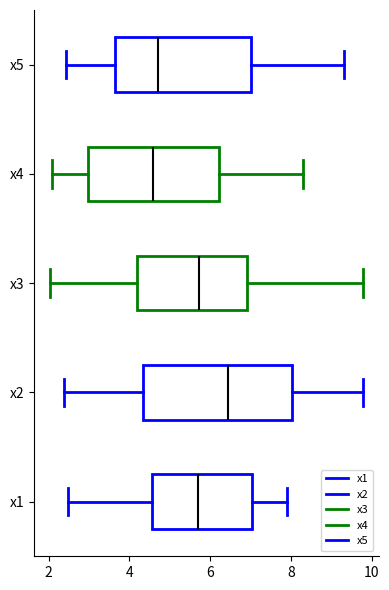

Comparing the boxes themselves (not the whiskers), which one is the widest?

x2